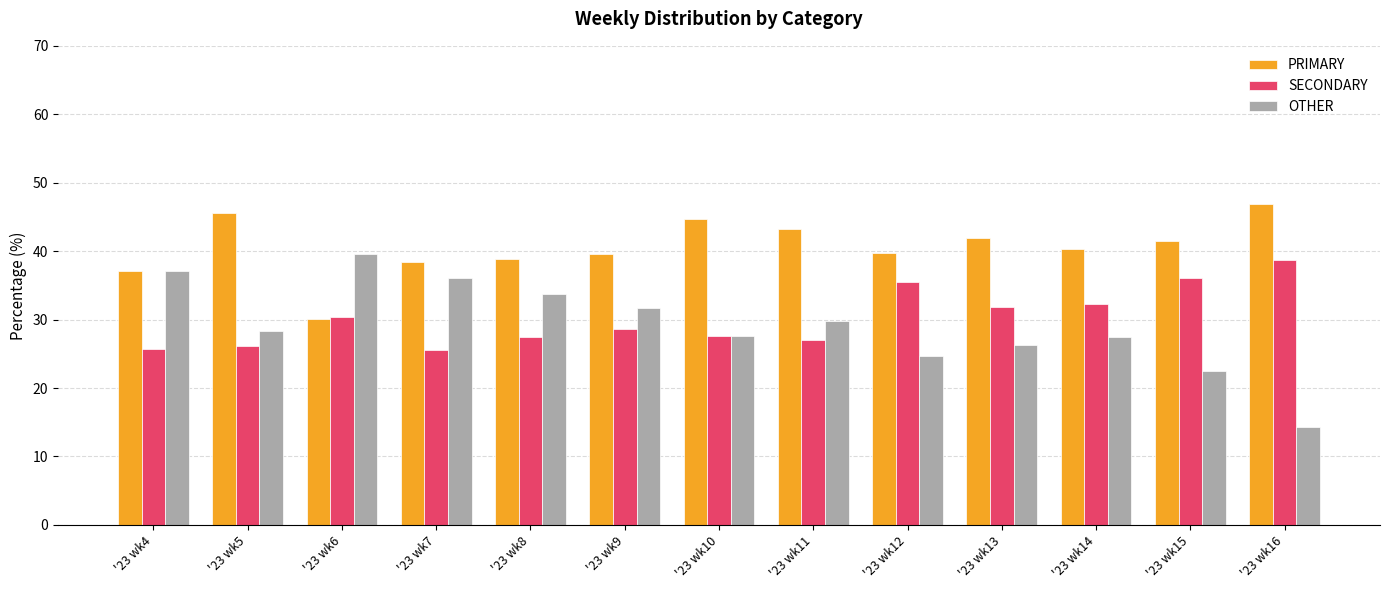

What is the greatest value displayed?

46.9